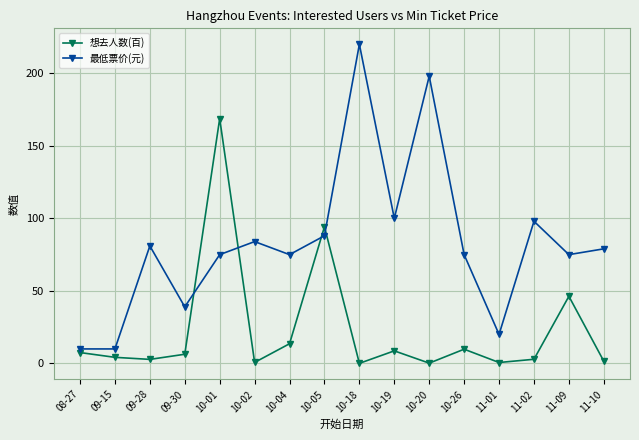

What is the label of the 5th point from the right?

10-26